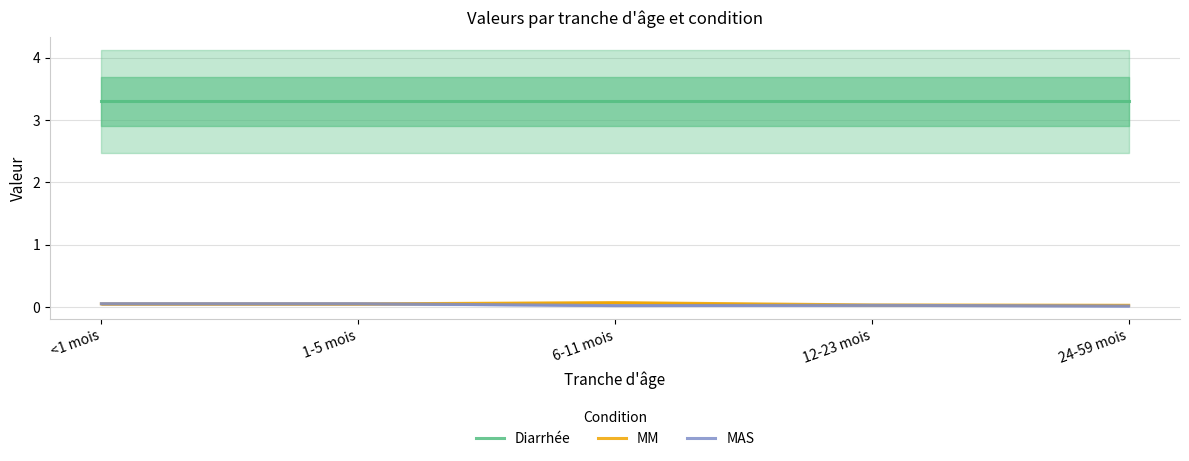

What are all the series names shown in the legend?

Diarrhée, MM, MAS